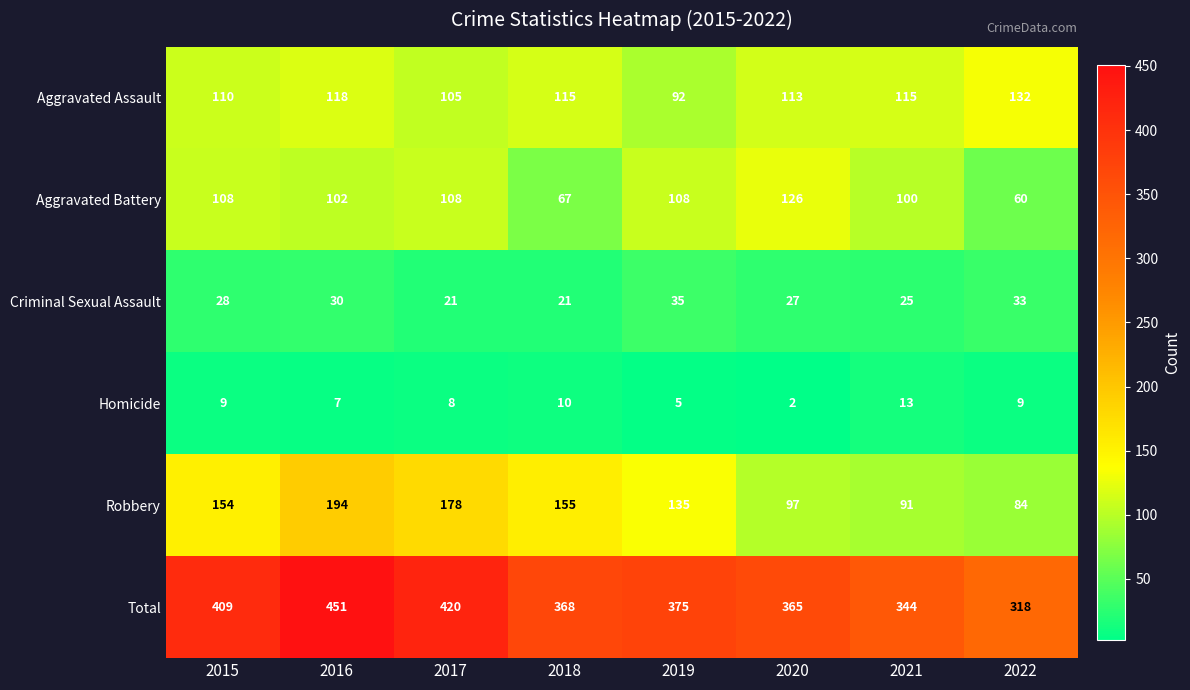

How many distinct data groups are displayed?

6